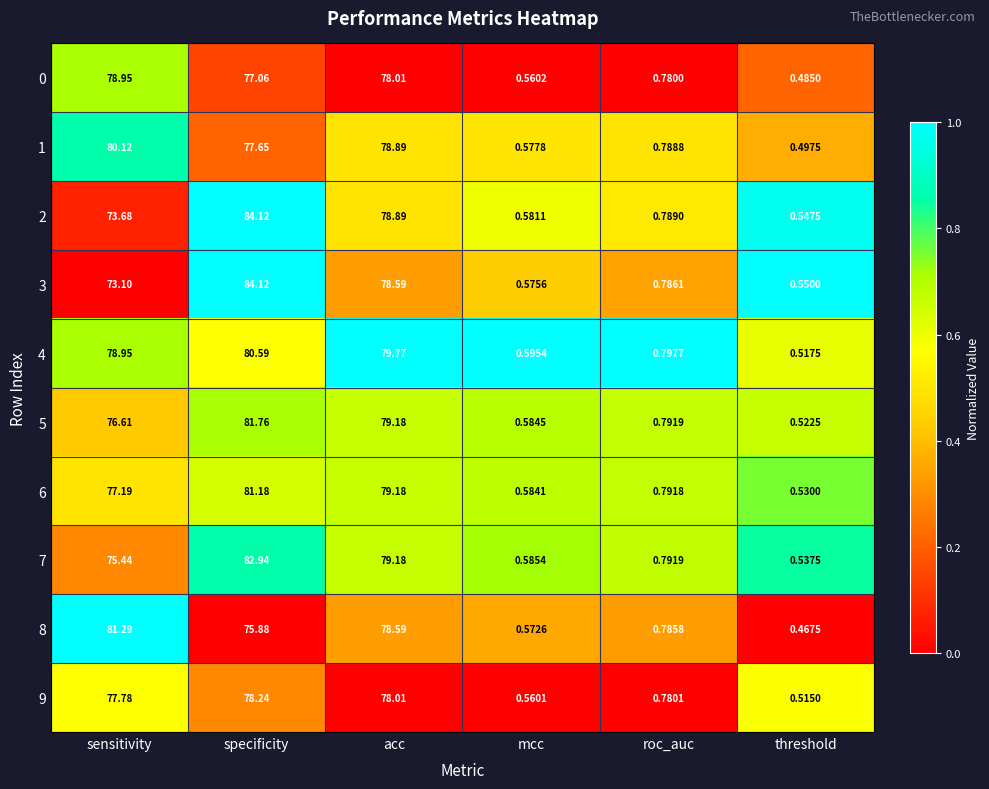

Which category has the highest value in the 3 series?

specificity